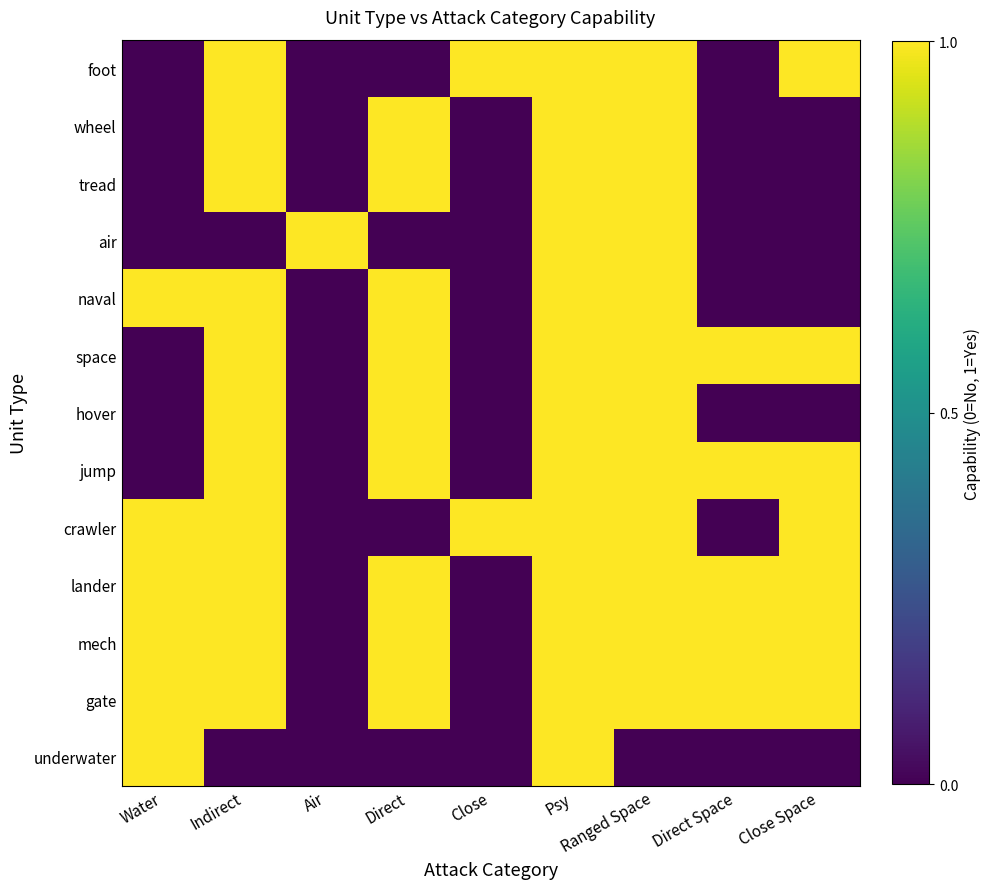

Which series changed the most between Air and Close Space?

foot